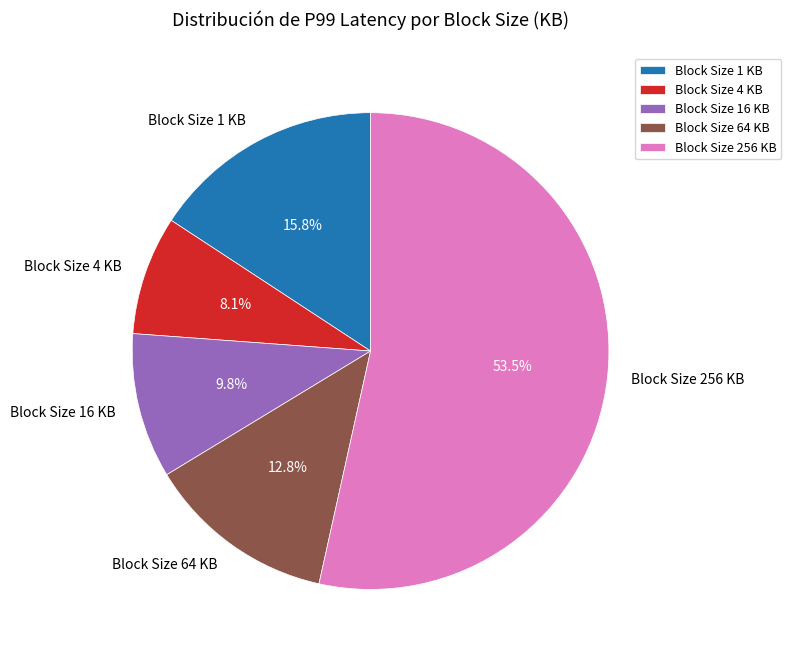

What portion of the pie excludes Block Size 16 KB?

90.2%